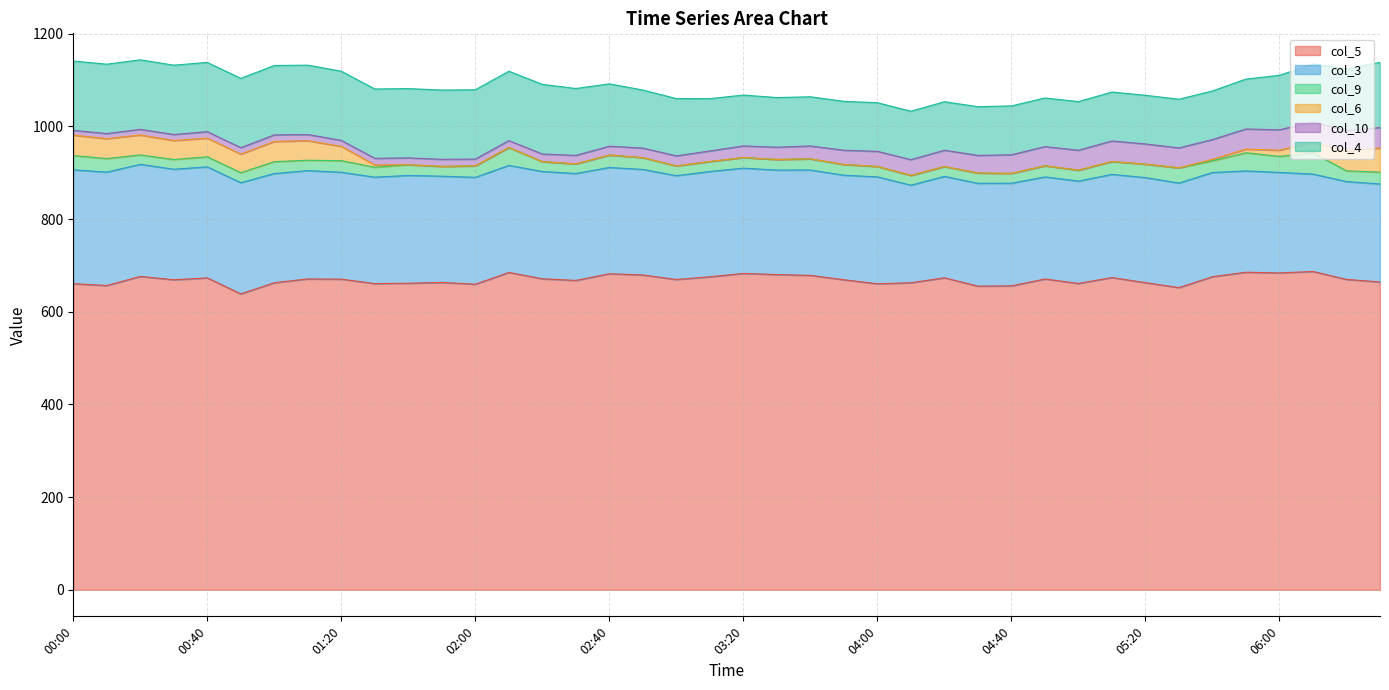

What is the value of the col_6 point at the 35th from the left?

3.2